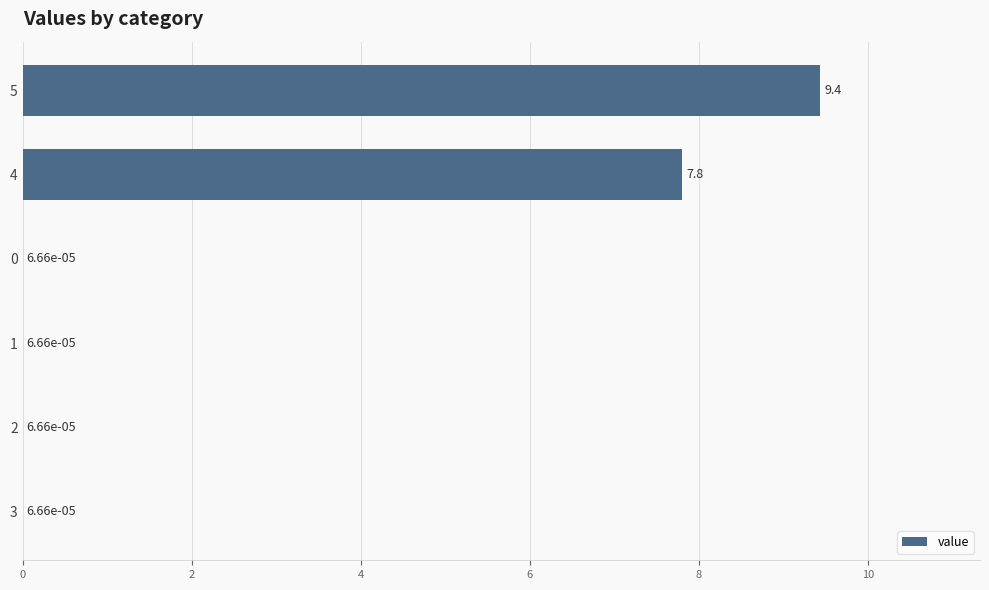

The chart shows a value of 4.7 at 4. True or false?

False